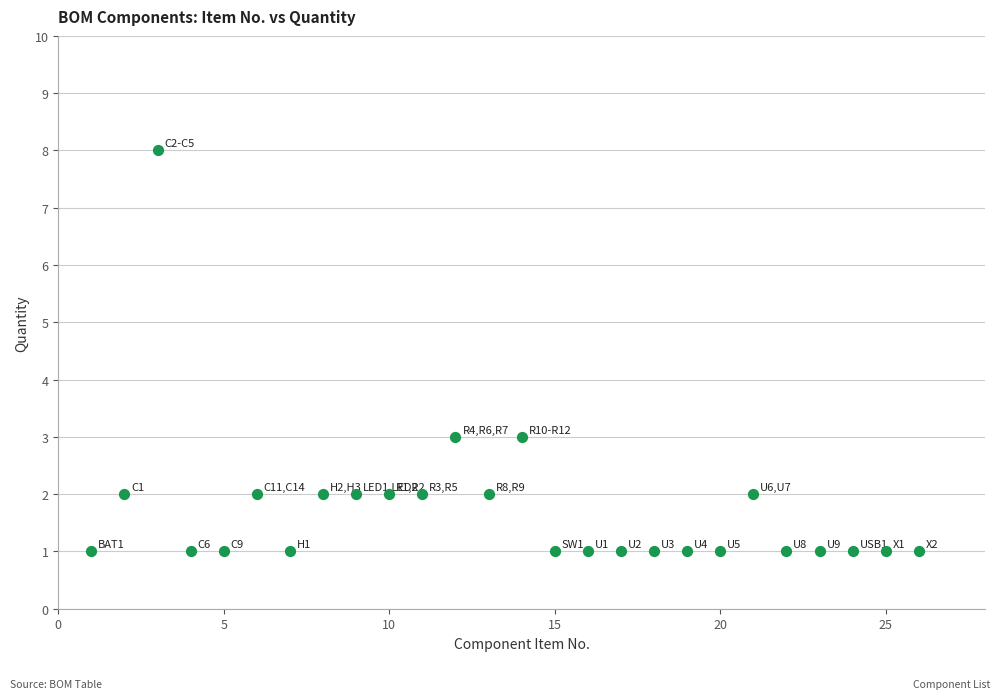

What is the range of X values (max minus min)?

25